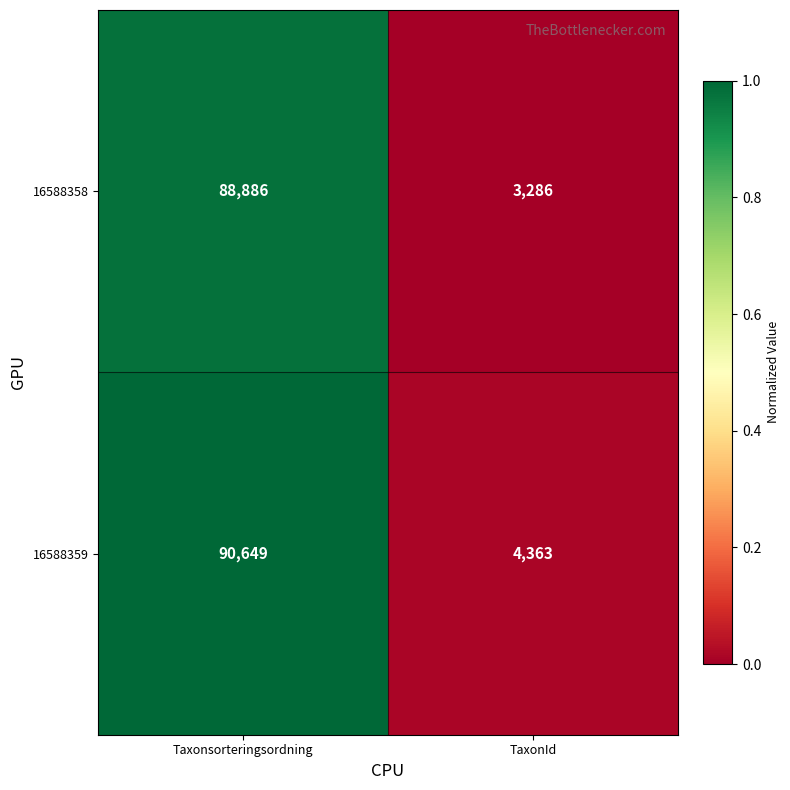

What is the difference between the highest and lowest values at TaxonId?

1077